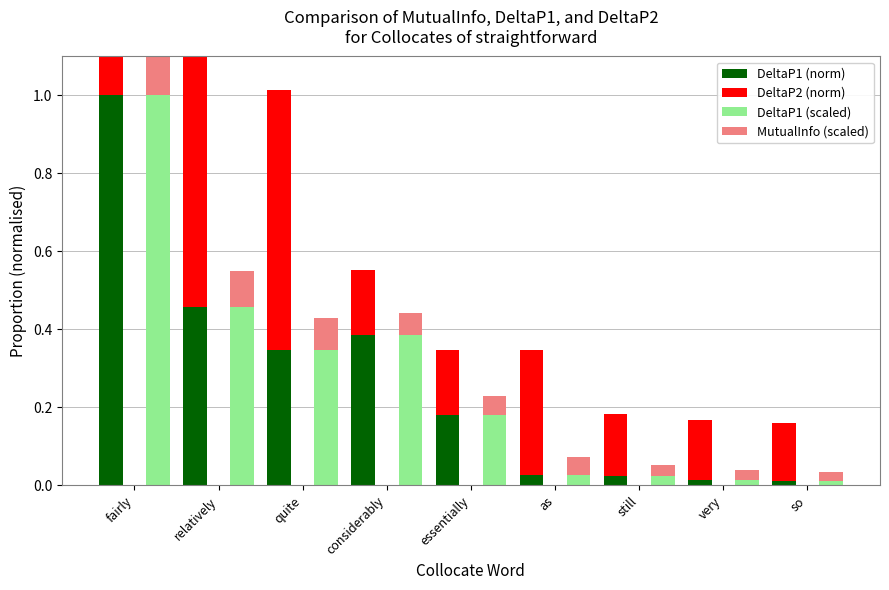

What is the label of the 8th bar from the left?

very